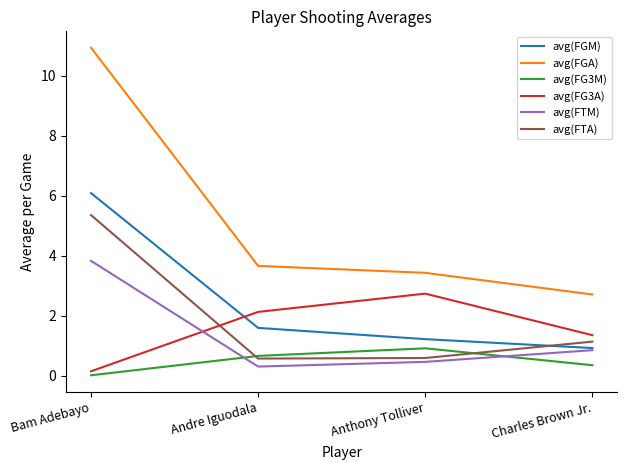

Which series changed the most between Bam Adebayo and Anthony Tolliver?

avg(FGA)